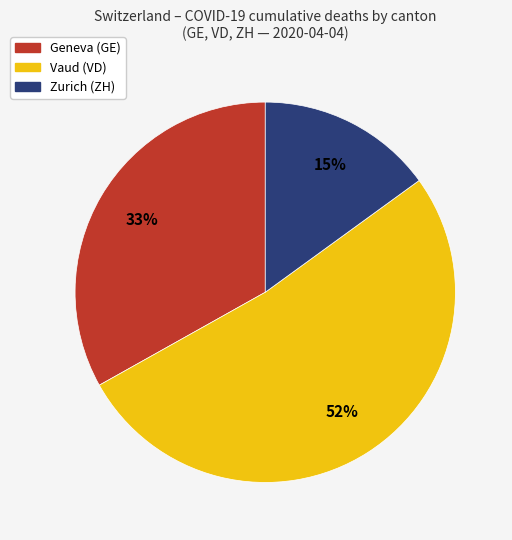

Is there a majority slice in this chart?

Yes